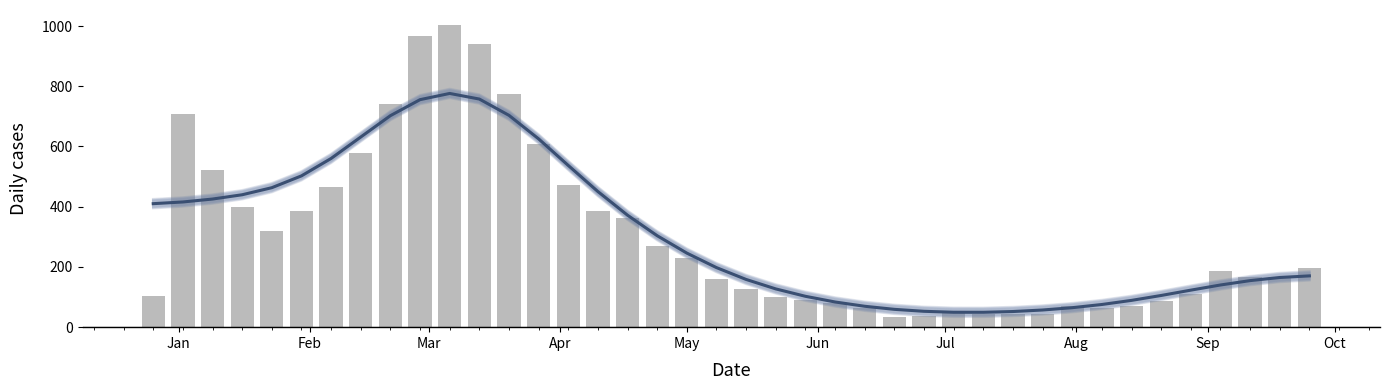

At how many categories does at least one series exceed 116?

27